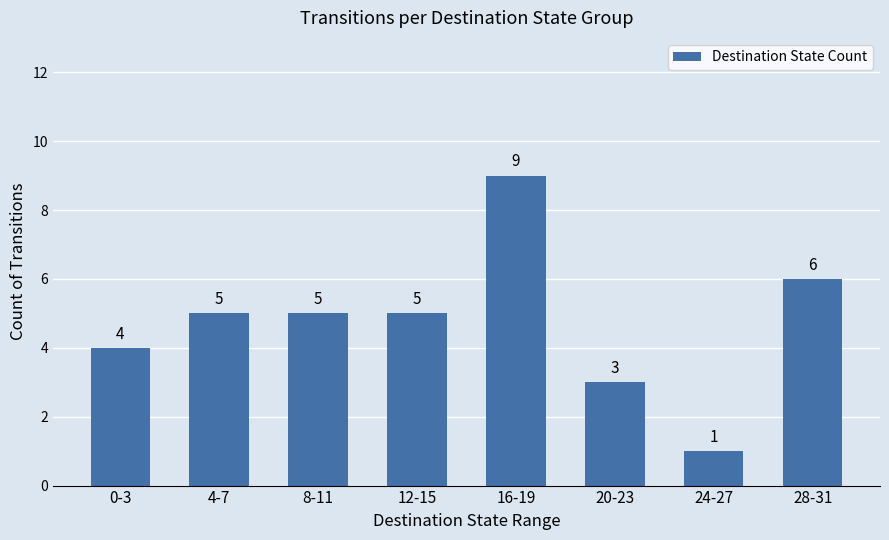

How many data points does each series have?

8